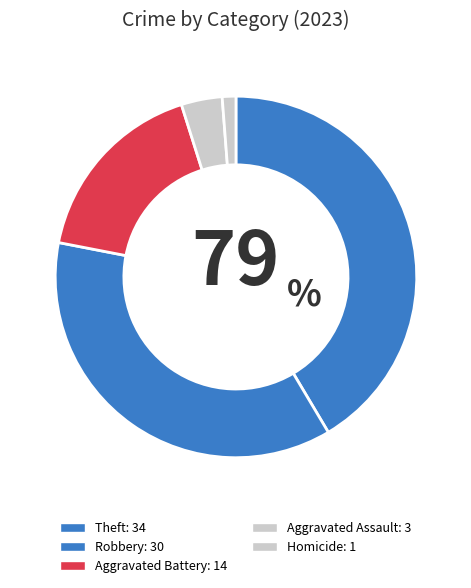

How many segments does this pie chart have?

5